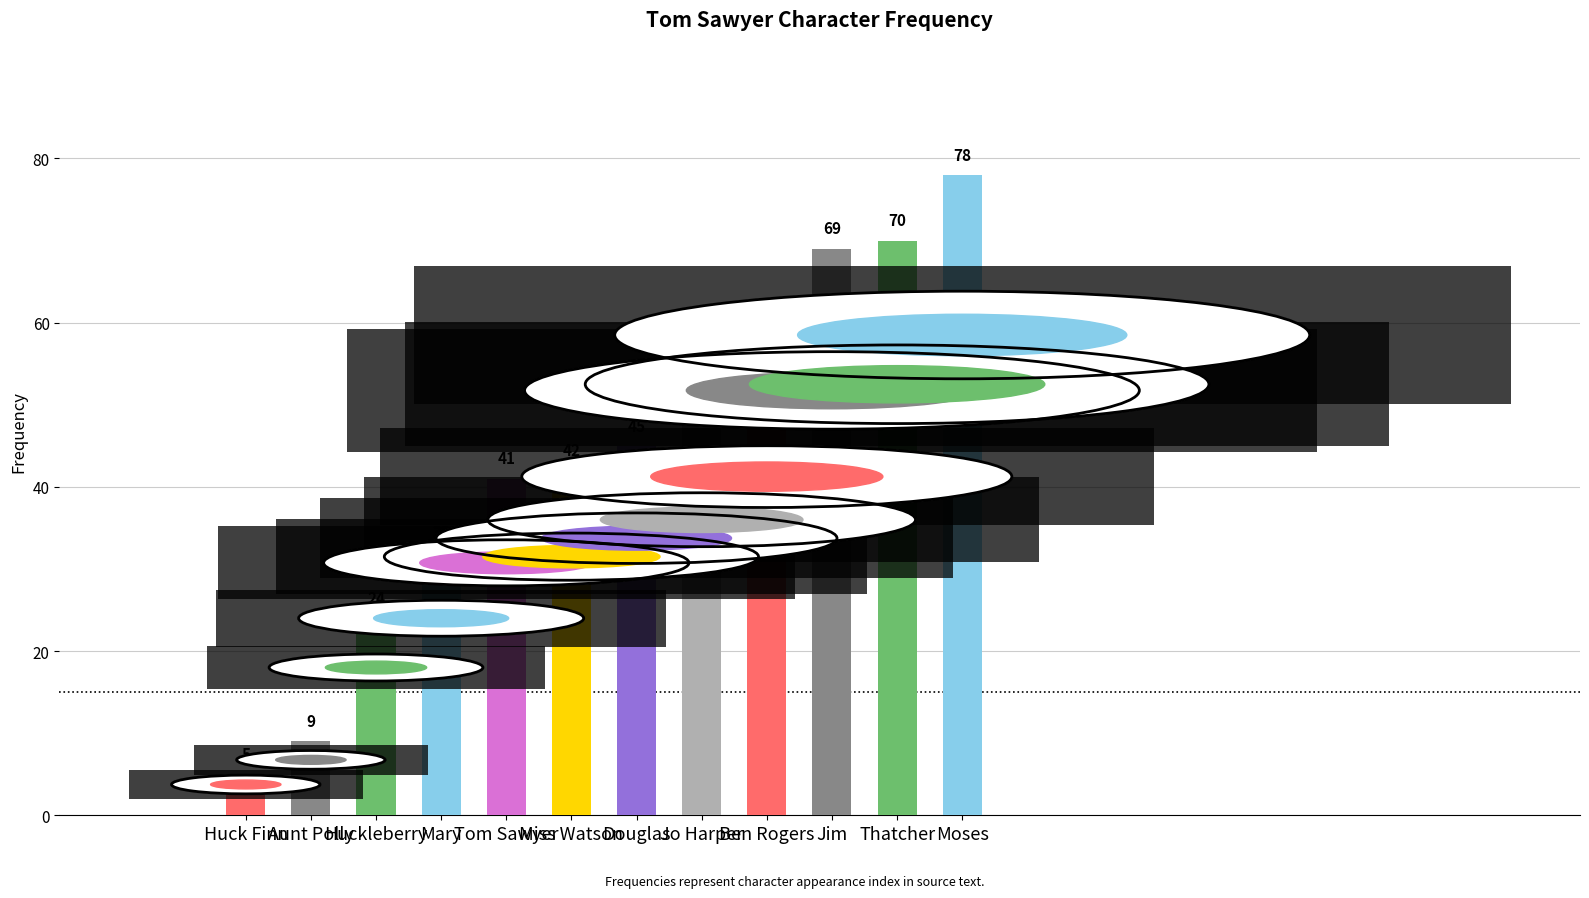

Reading left to right, transcribe all the data shown in this chart.

5	9	24	32	41	42	45	48	55	69	70	78